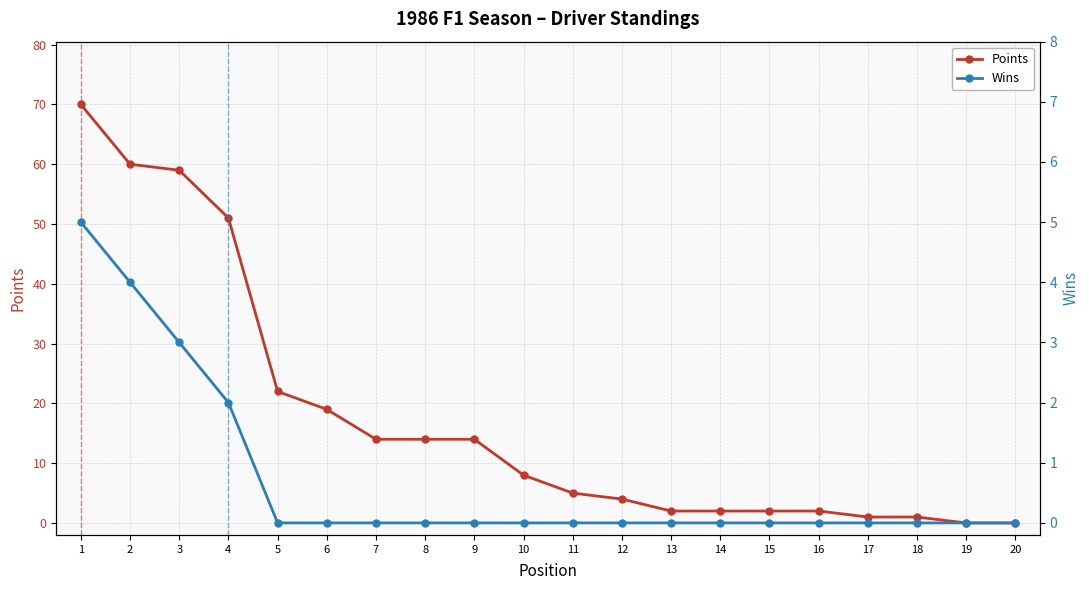

Is it true that Wins equals 0 at 9?

True